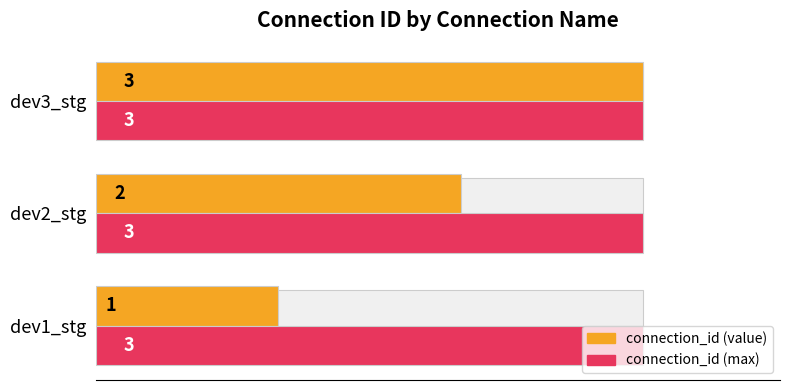

True or false: connection_id (value) has a value of 1.0 at dev1_stg.

True